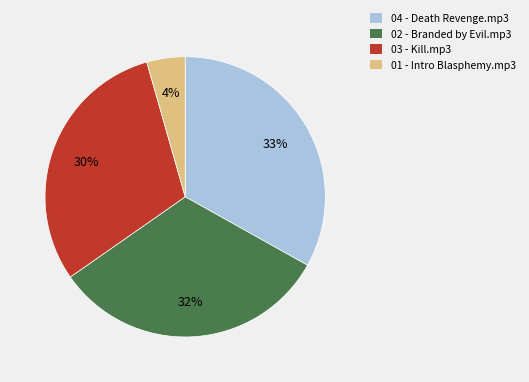

To the nearest percent, what portion does 02 - Branded by Evil.mp3 represent?

32%